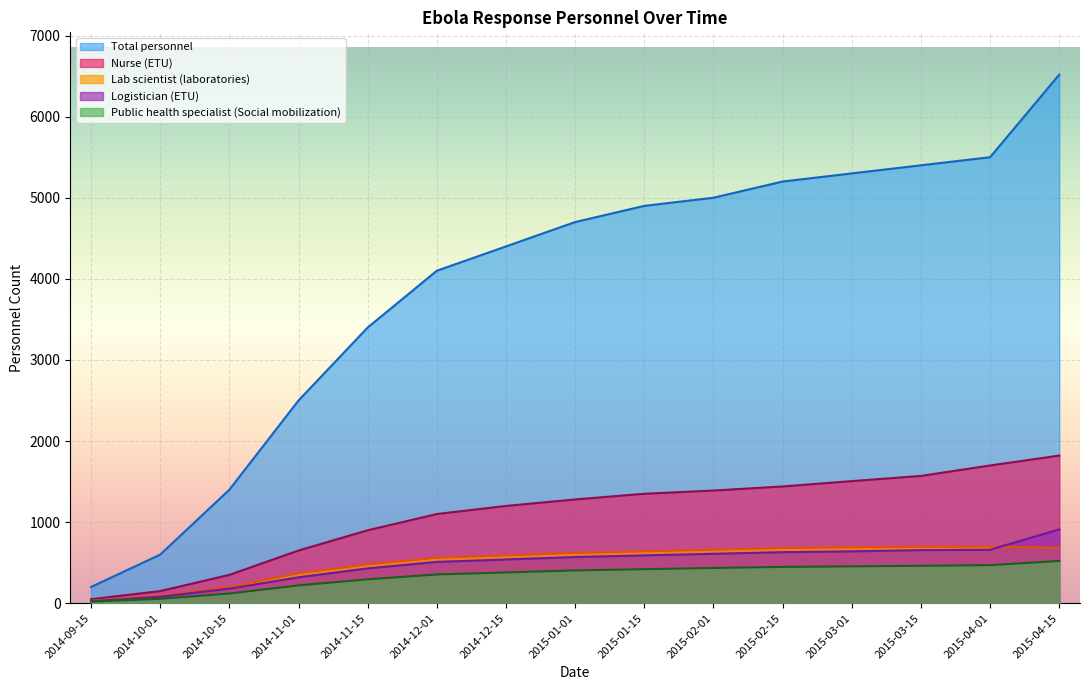

What is the average value of the Lab scientist (laboratories) series?

512